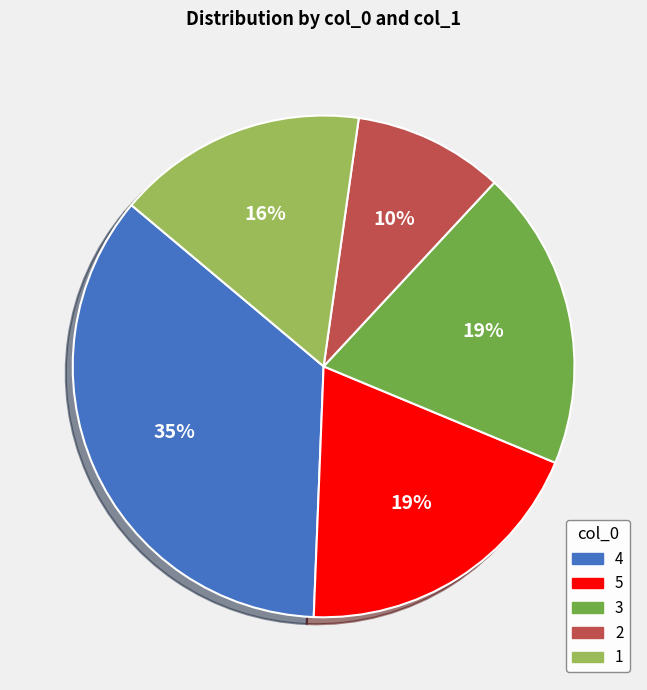

To the nearest percent, what is the average slice percentage?

20%